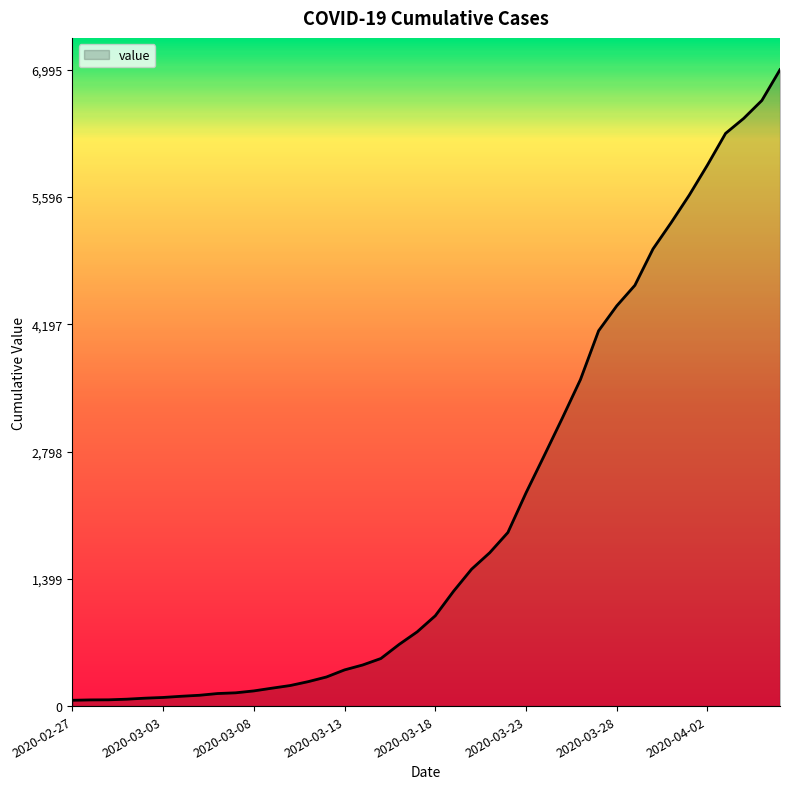

What is the greatest value displayed?

6995